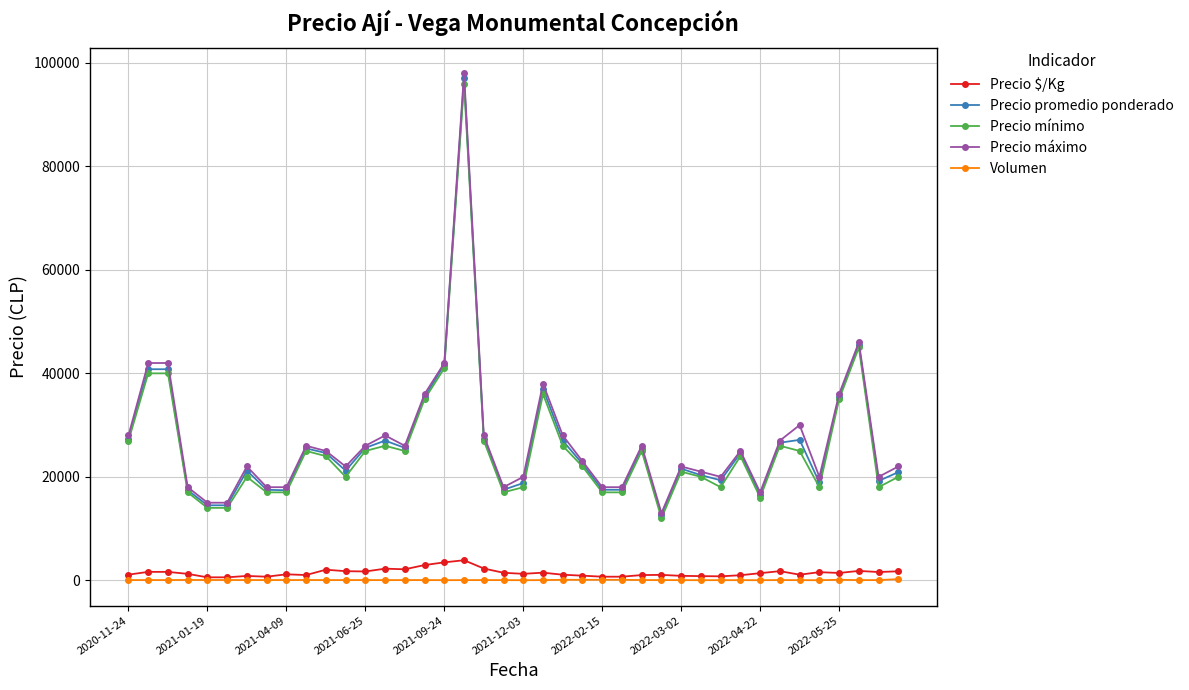

What is the maximum value for Precio promedio ponderado?

97000